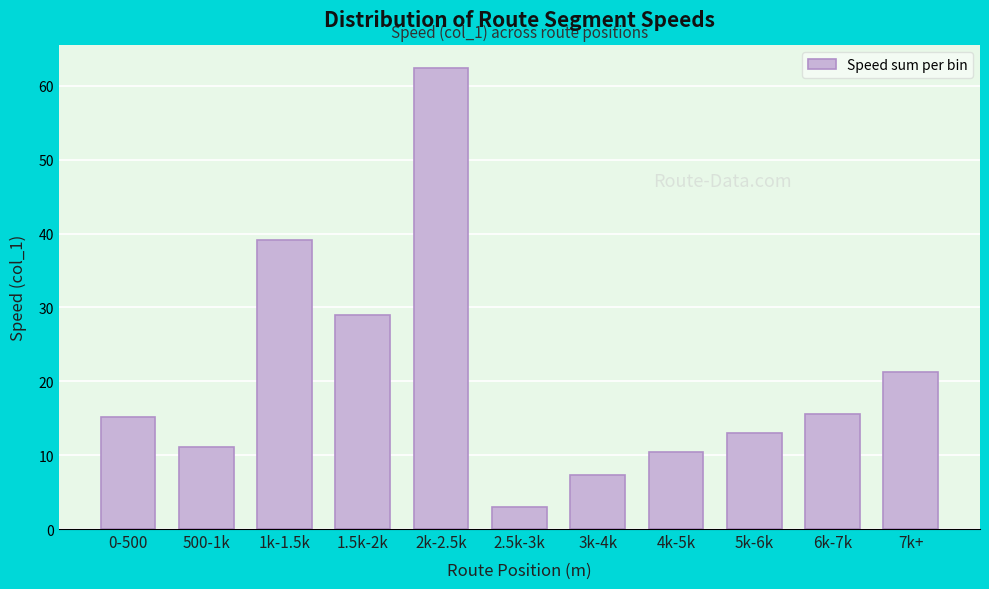

Reading left to right, what are all the values shown in this chart?

15.2	11.1	39.1	28.9	62.4	3.0	7.4	10.4	13.0	15.6	21.2